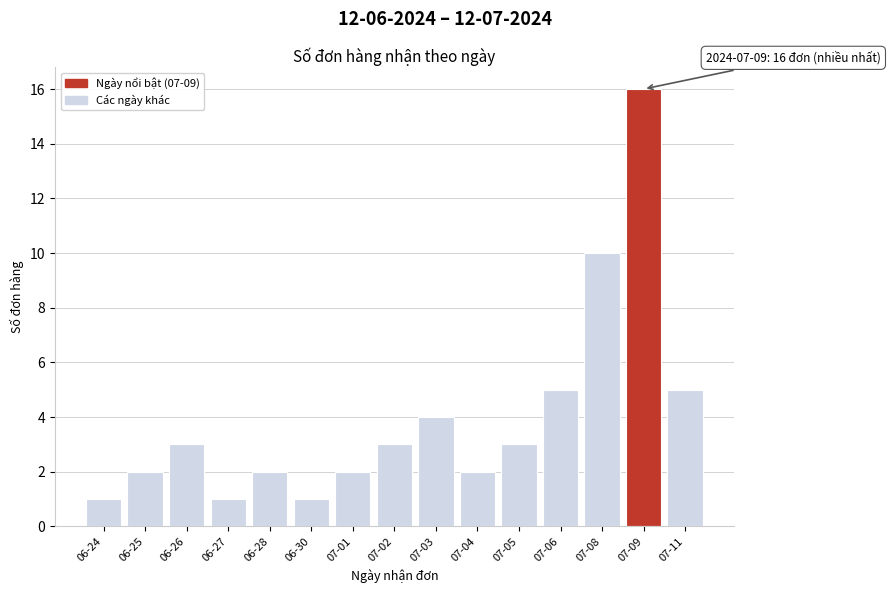

Reading right to left, transcribe all the data shown in this chart.

5	16	10	5	3	2	4	3	2	1	2	1	3	2	1